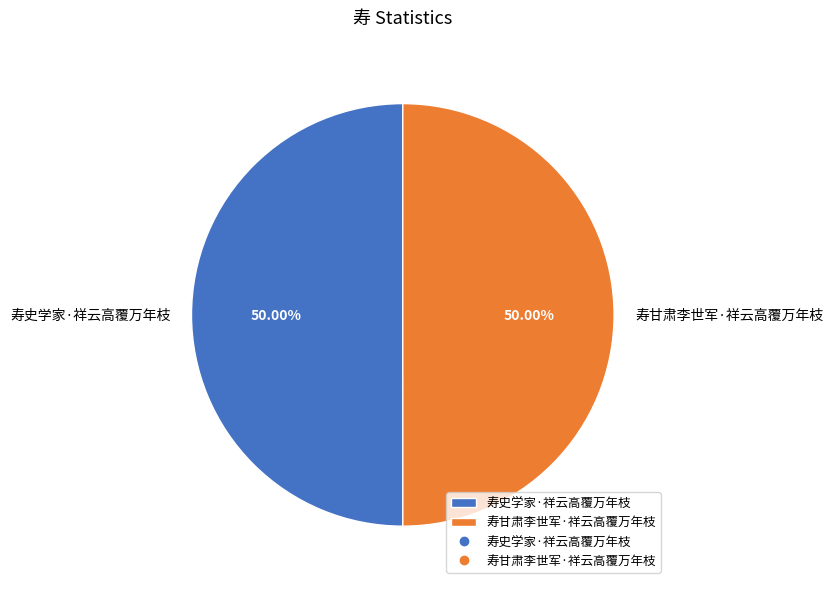

What percentage is NOT represented by 寿史学家·祥云高覆万年枝?

50.0%